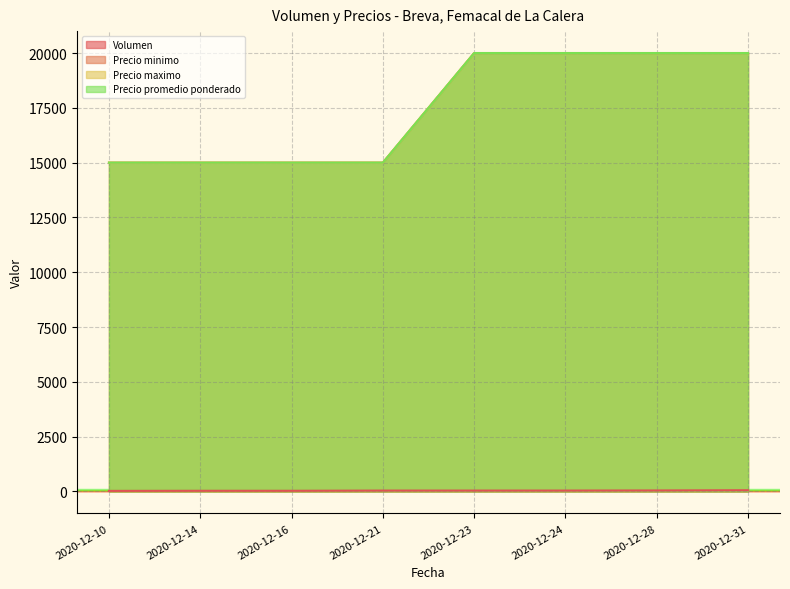

At which category is the sum across all series the highest?

2020-12-31